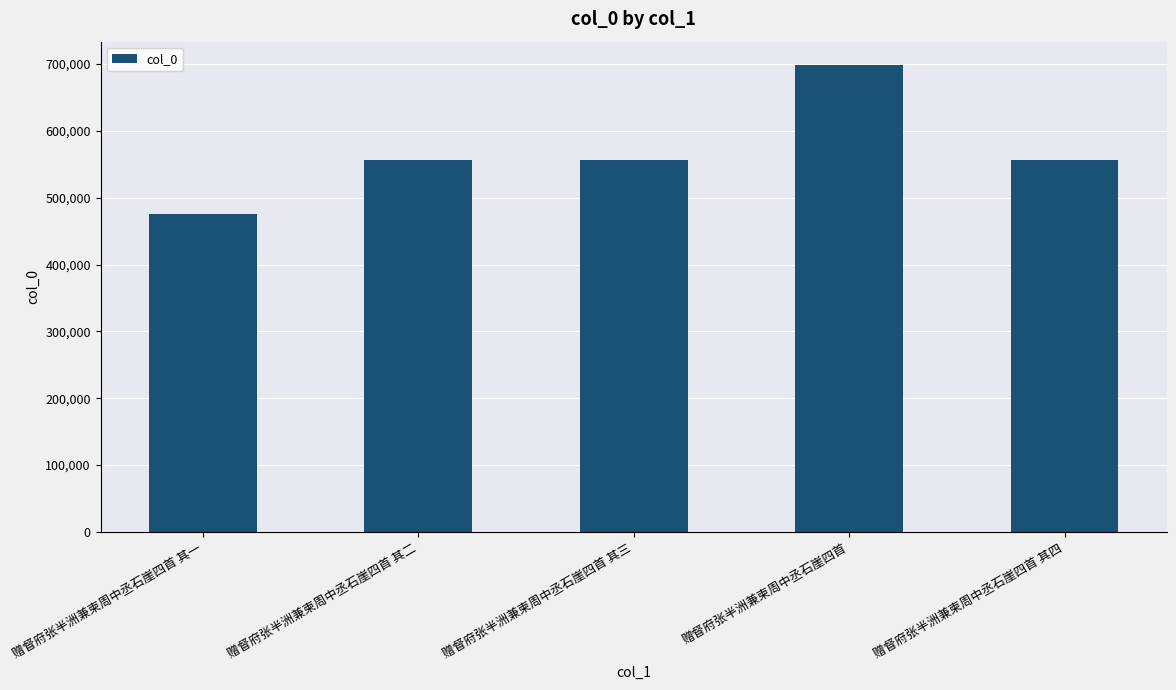

The chart shows a value of 698574 at 赠督府张半洲兼柬周中丞石崖四首. True or false?

True